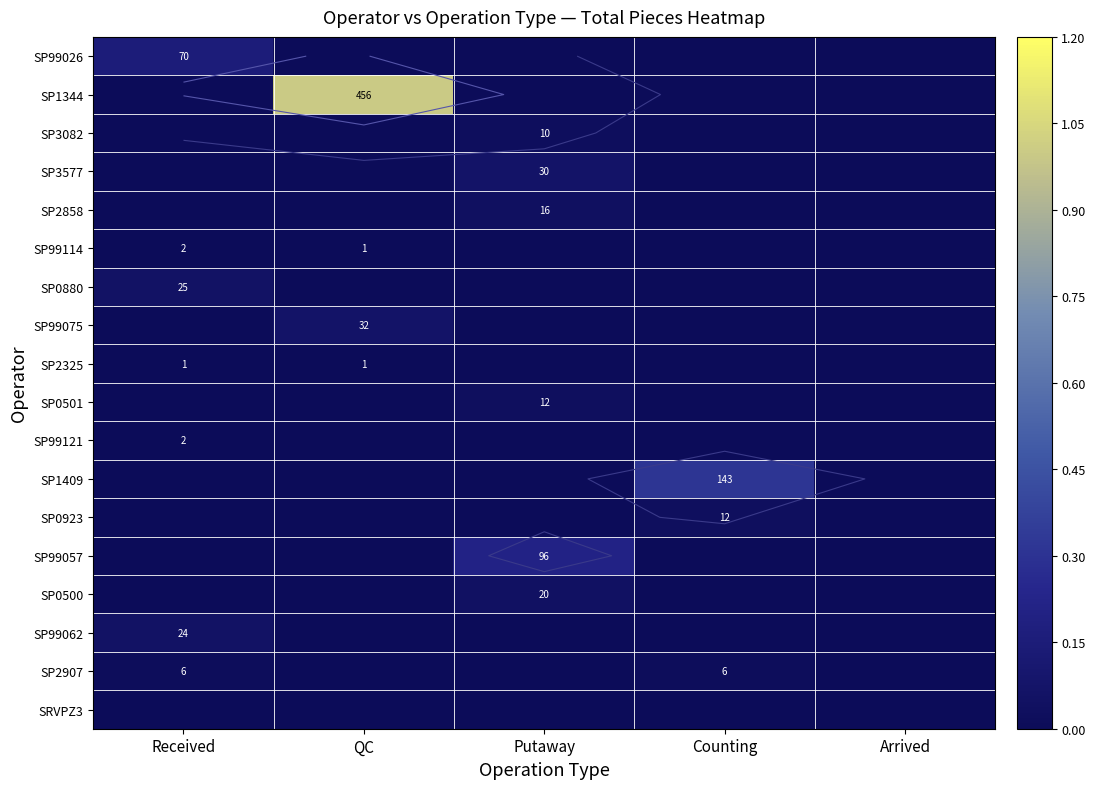

Is it true that SP99026 equals -0.1 at QC?

False